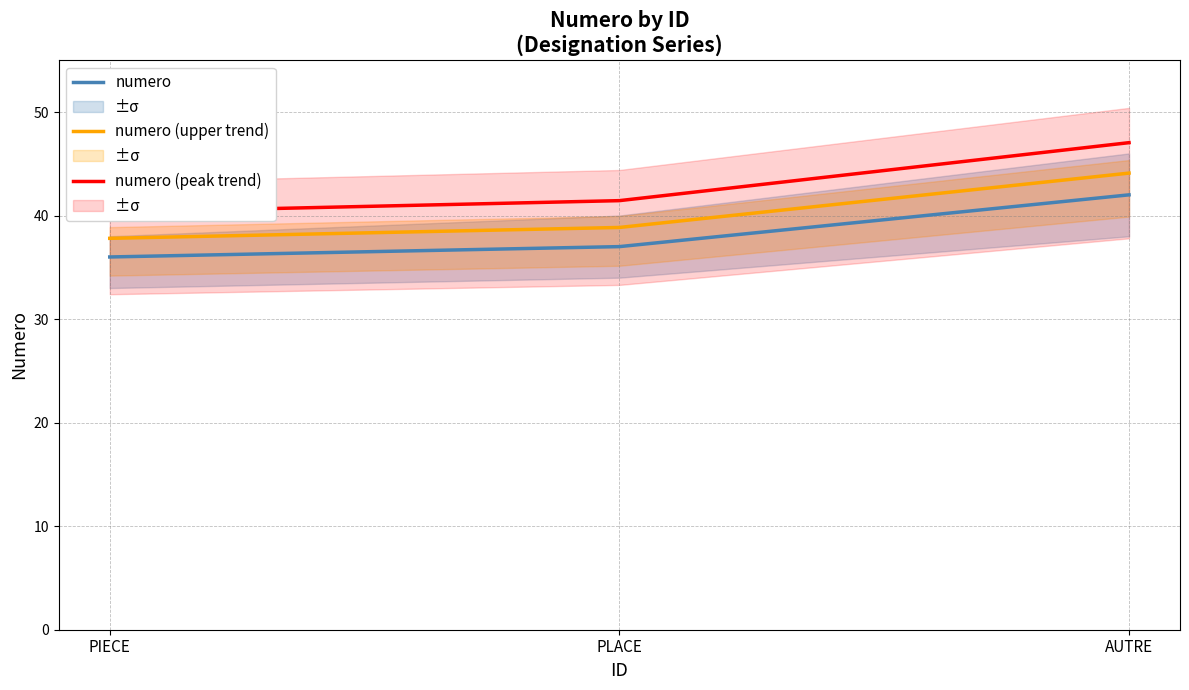

What is the highest value of the numero (peak trend) series?

47.0